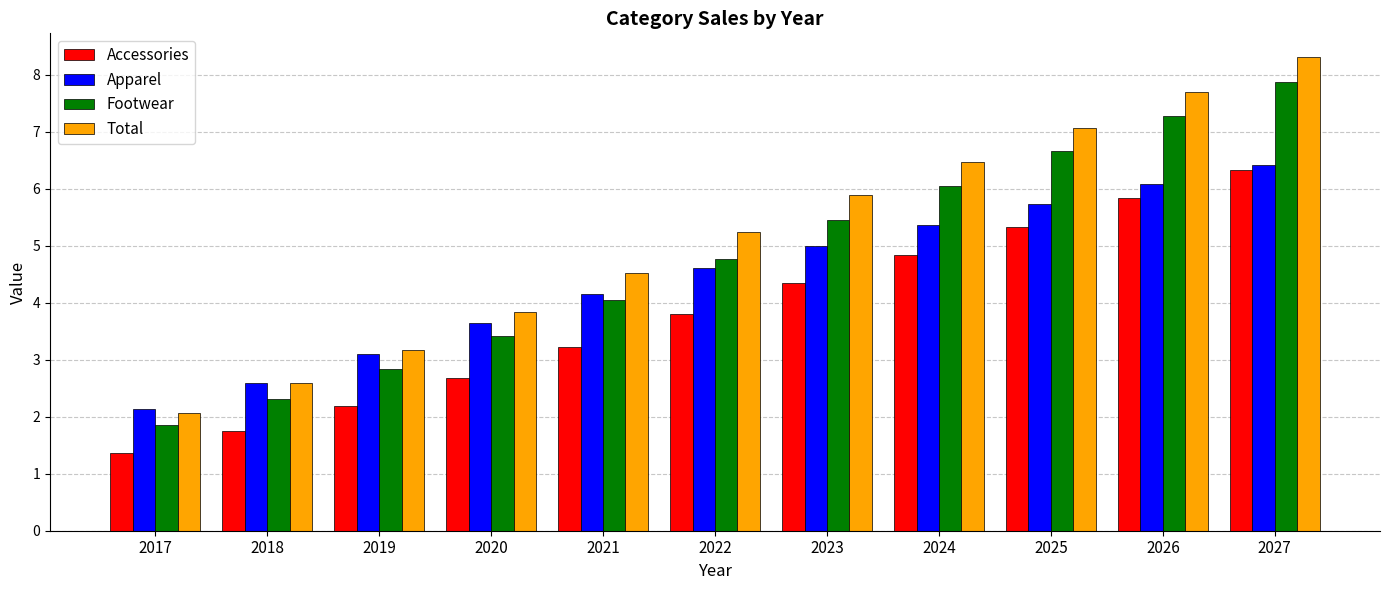

Reading left to right, transcribe all the data shown in this chart.

Accessories: 1.4	1.7	2.2	2.7	3.2	3.8	4.3	4.8	5.3	5.8	6.3
Apparel: 2.1	2.6	3.1	3.6	4.1	4.6	5.0	5.4	5.7	6.1	6.4
Footwear: 1.8	2.3	2.8	3.4	4.0	4.8	5.4	6.0	6.7	7.3	7.9
Total: 2.1	2.6	3.2	3.8	4.5	5.2	5.9	6.5	7.1	7.7	8.3